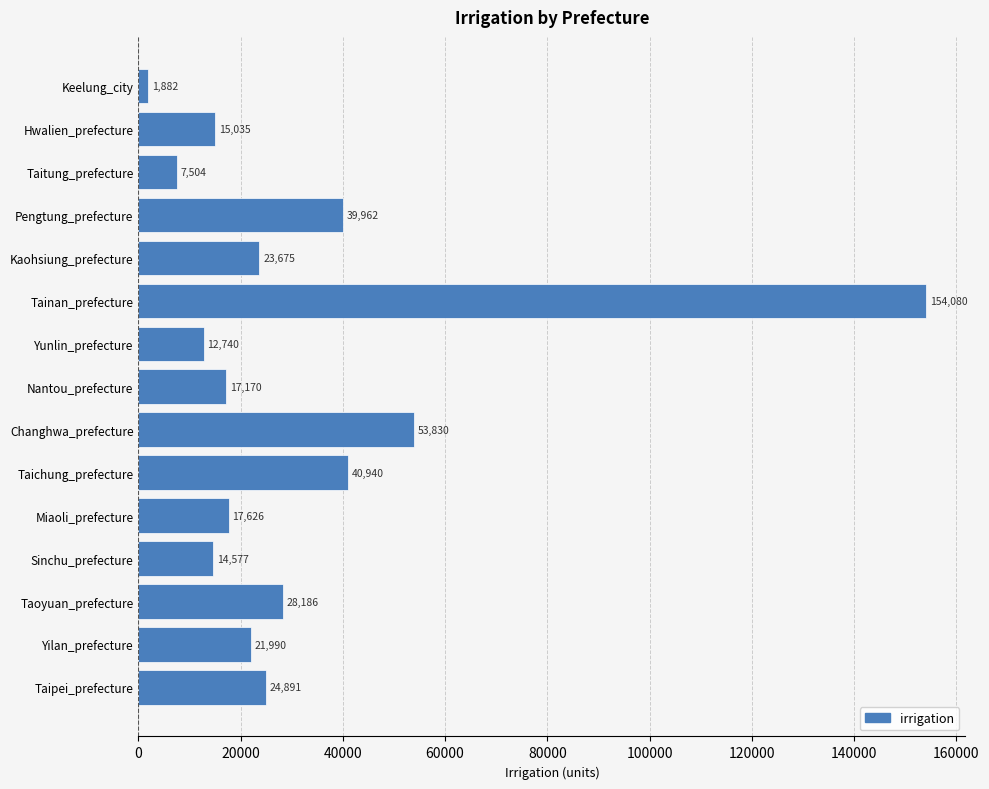

Reading bottom to top, extract all data points from this chart.

24891	21990	28186	14577	17626	40940	53830	17170	12740	154080	23675	39962	7504	15035	1882